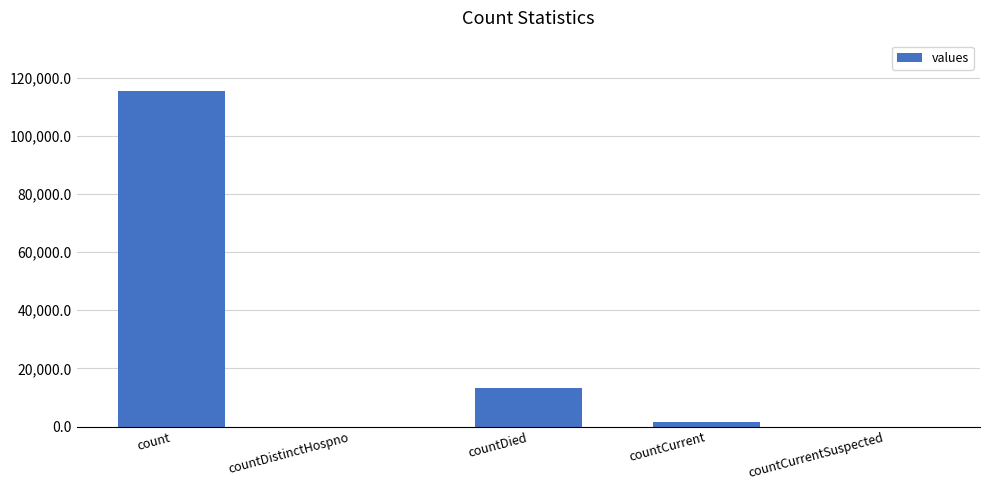

Reading right to left, list all the values displayed in this chart.

countCurrentSuspected=0	countCurrent=1383	countDied=13343	countDistinctHospno=0	count=115379